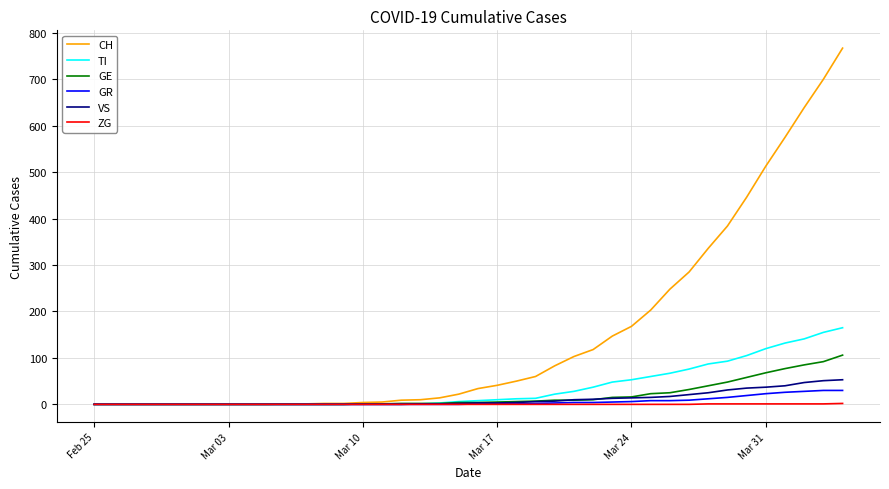

Which series has the largest total across all categories?

CH